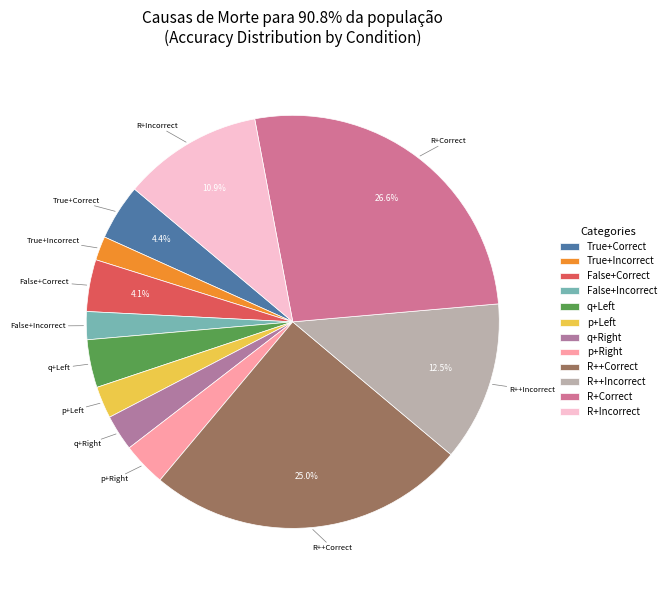

Which has a higher value, False+Correct or R+Incorrect?

R+Incorrect